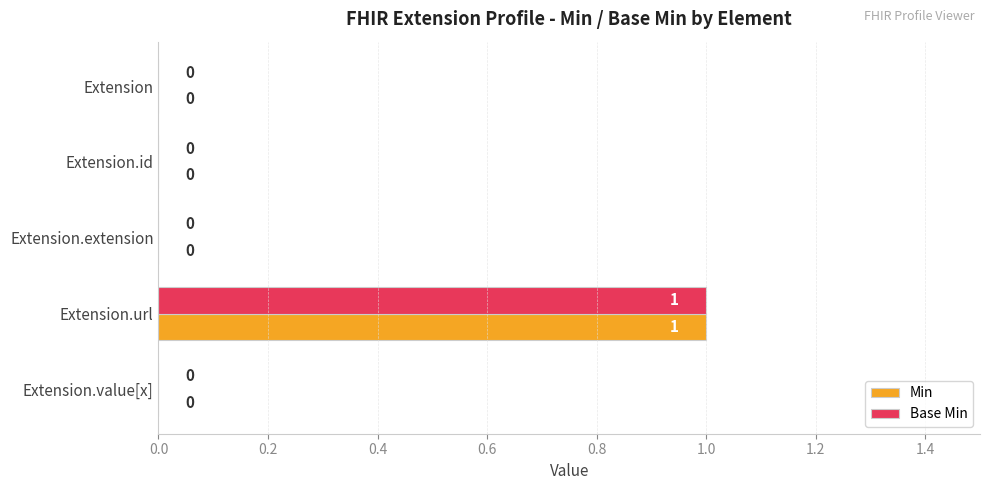

True or false: Base Min has a value of 0 at Extension.value[x].

True